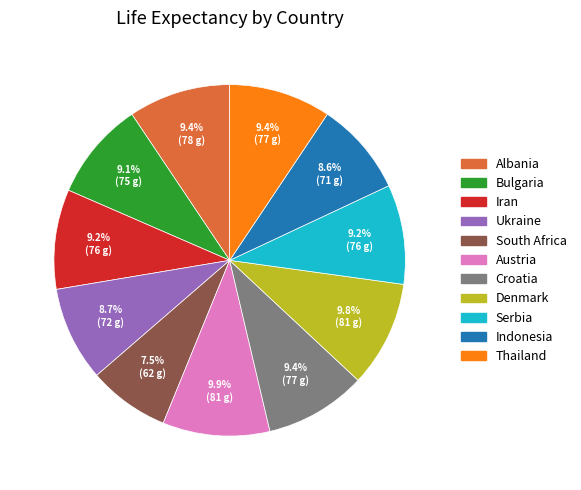

Count the number of slices in the pie.

11